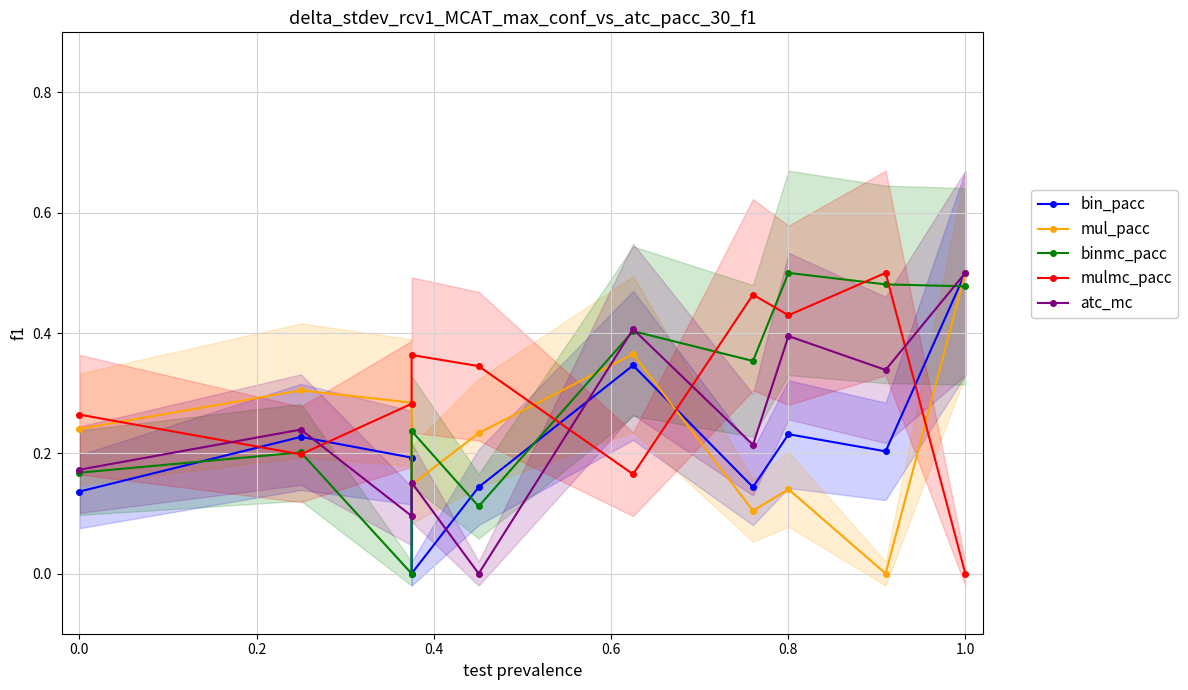

How many lines are shown in the chart?

5